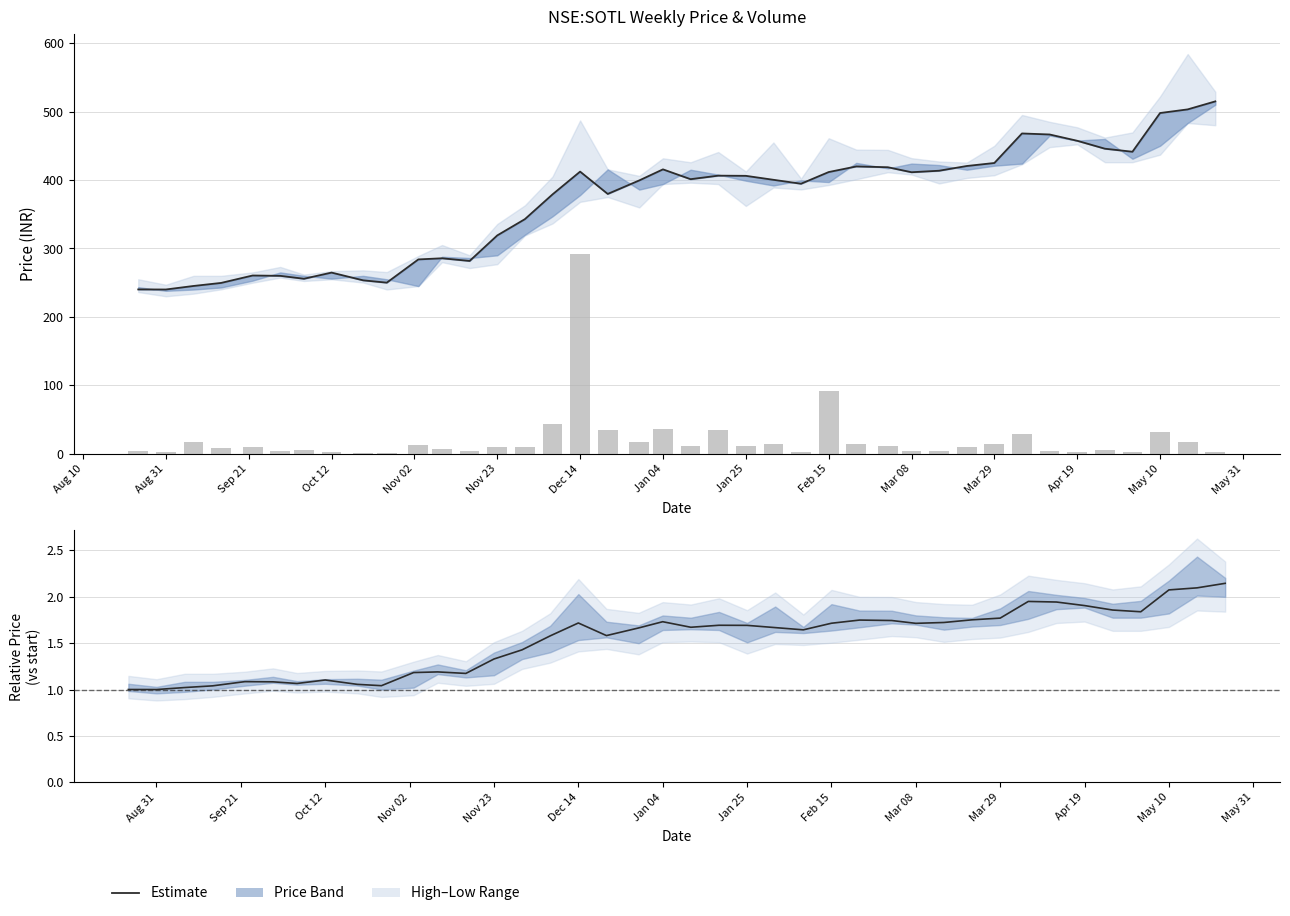

How many categories are shown in the chart?

40